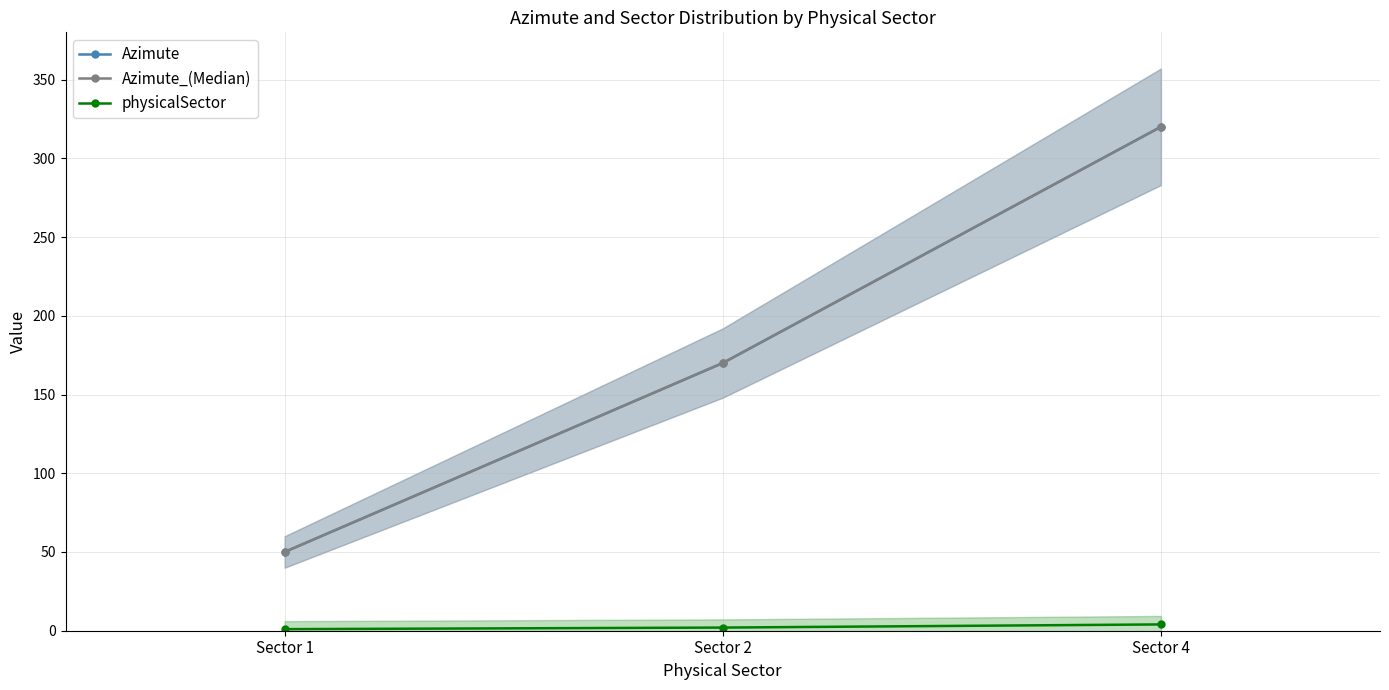

What is the difference between the Azimute values at Sector 4 and Sector 1?

270